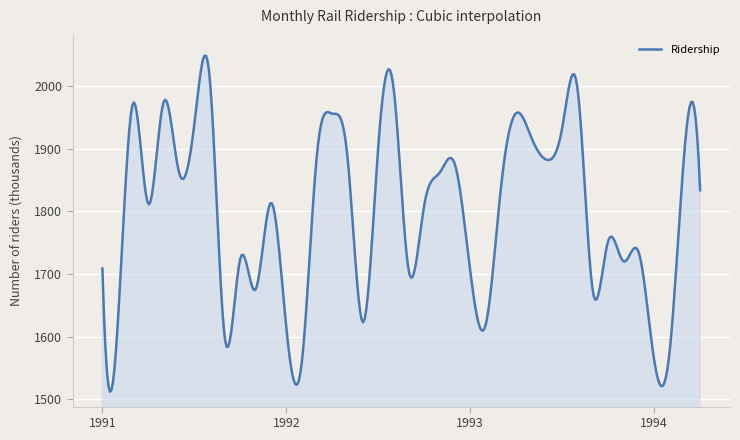

What is the difference between the maximum and minimum values?

536.3